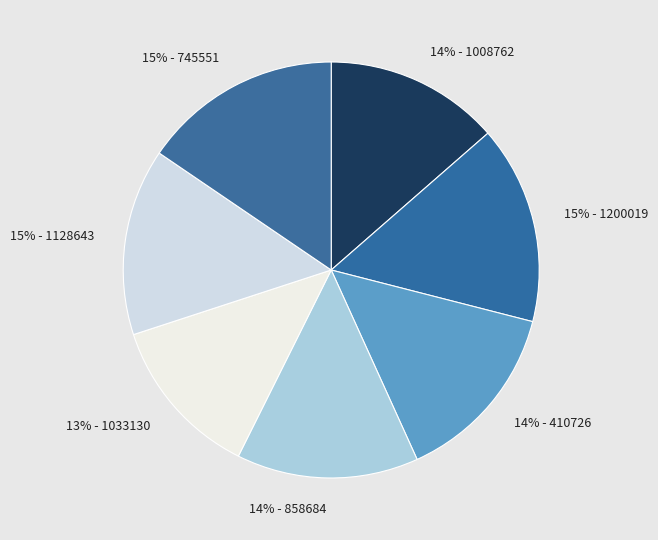

Combined, do 14% - 858684 and 14% - 1008762 account for over 50%?

No